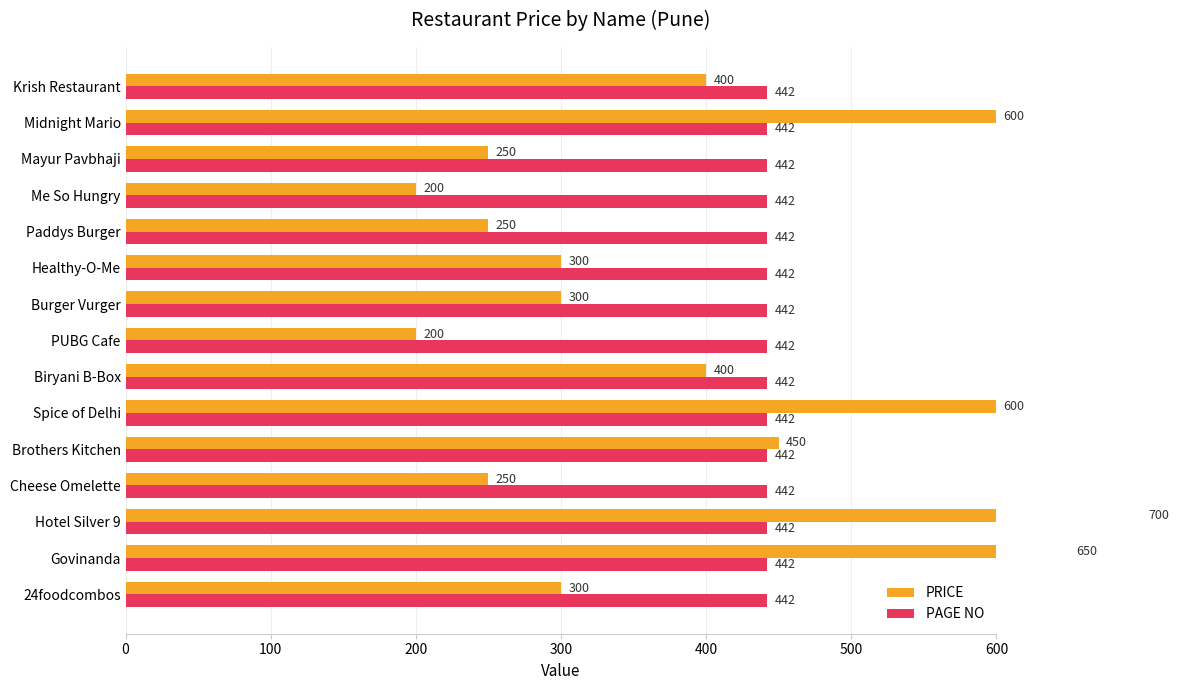

Does the chart contain any negative values?

No